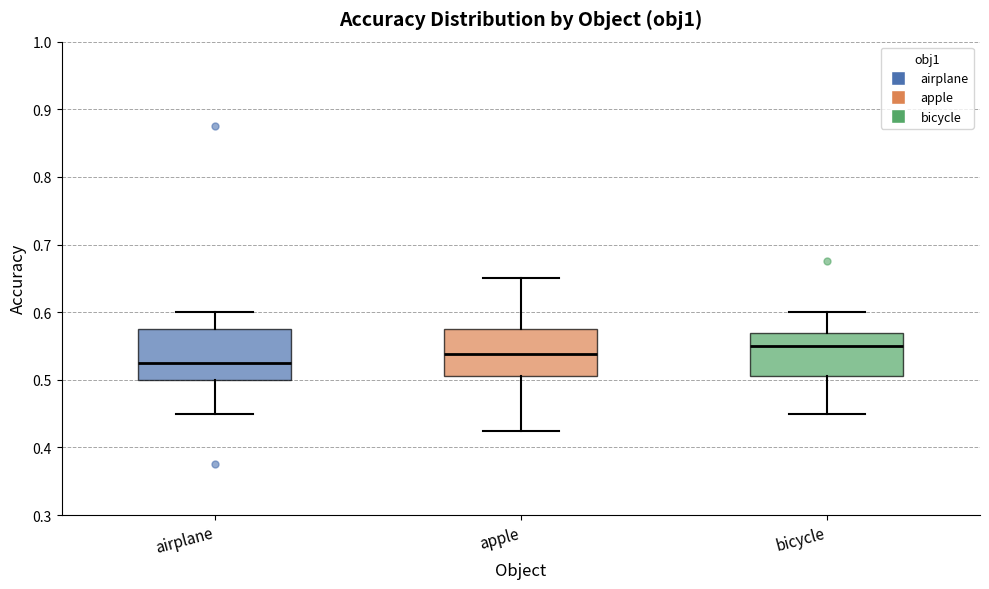

Where is the upper edge of the box for apple on the y-axis? The values are not printed on the chart, so give them approximately, as read against the axis.

0.58